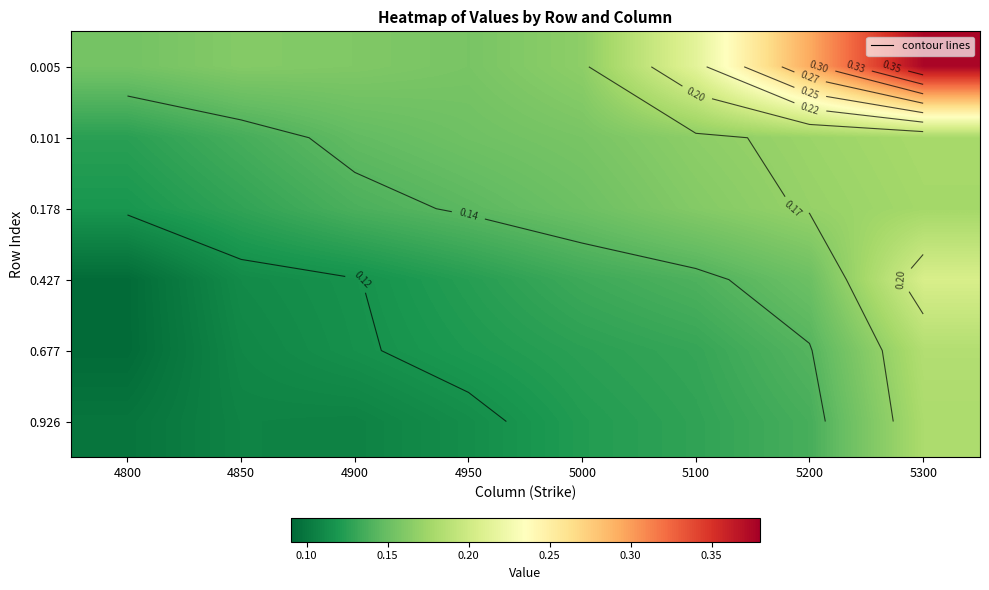

True or false: 0.926 has a value of 0.1 at 5000.

True